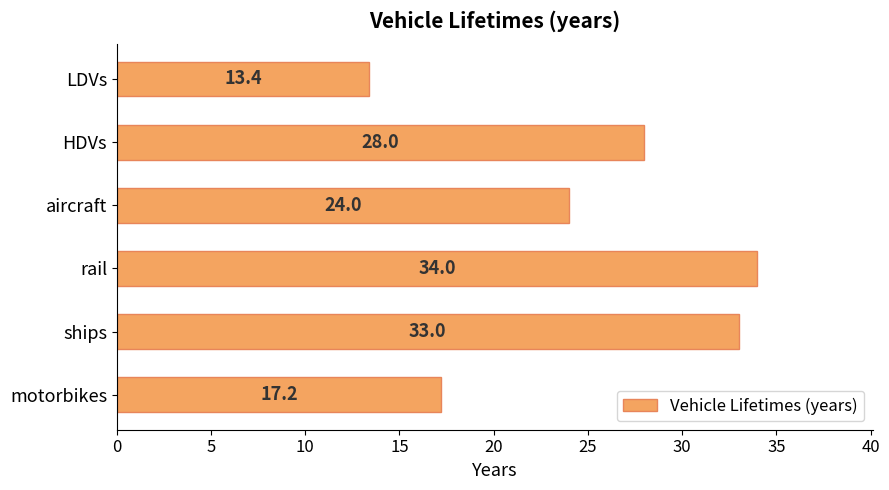

At which category does the chart reach its peak across all series?

rail